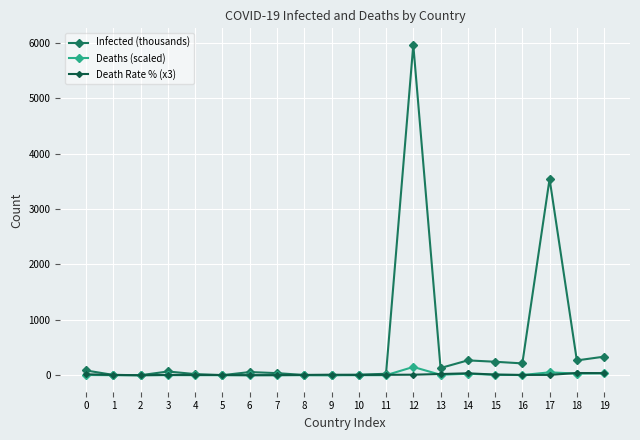

Which series has the largest total across all categories?

Infected (thousands)